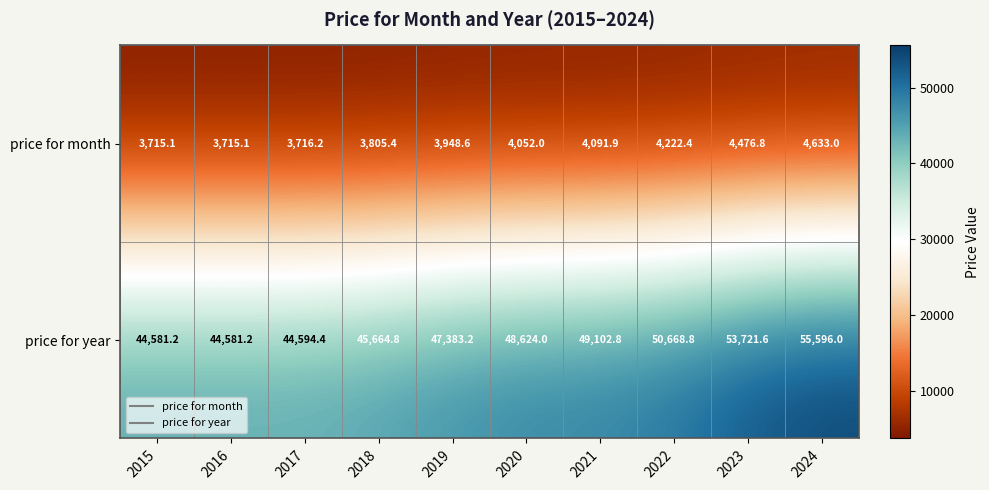

Which label corresponds to the largest value in the chart?

2024